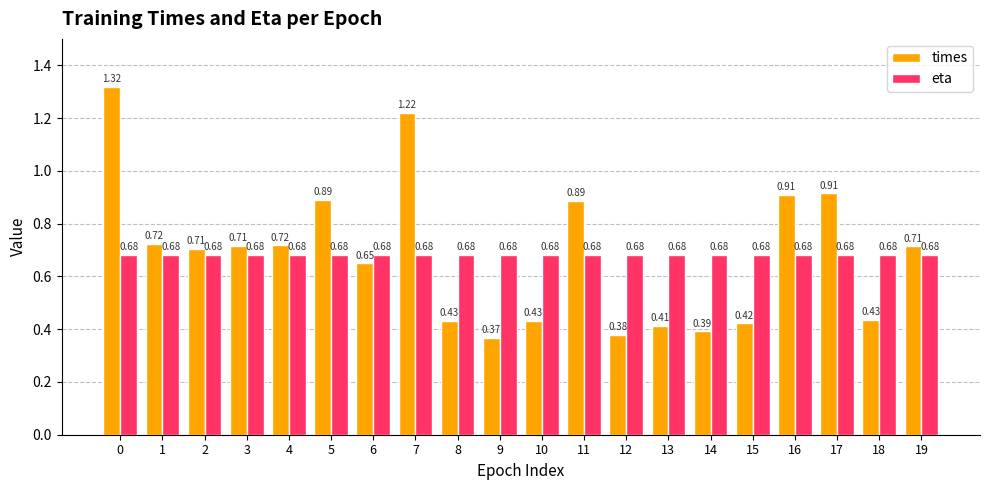

Which series changed the most between 1 and 16?

times